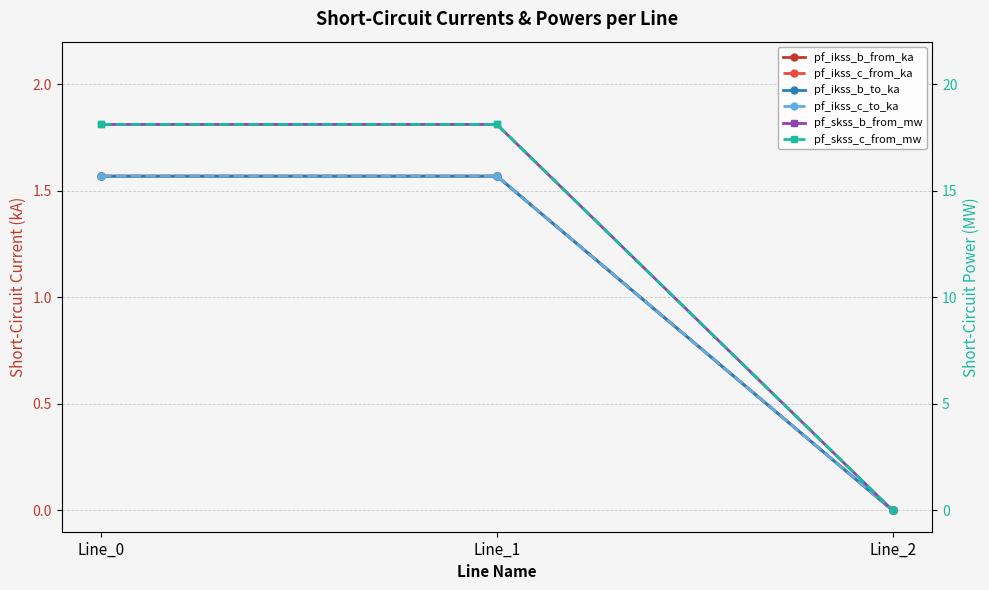

Rank the series by their maximum value, from highest to lowest.

pf_skss_b_from_mw, pf_skss_c_from_mw, pf_ikss_c_to_ka, pf_ikss_b_from_ka, pf_ikss_c_from_ka, pf_ikss_b_to_ka